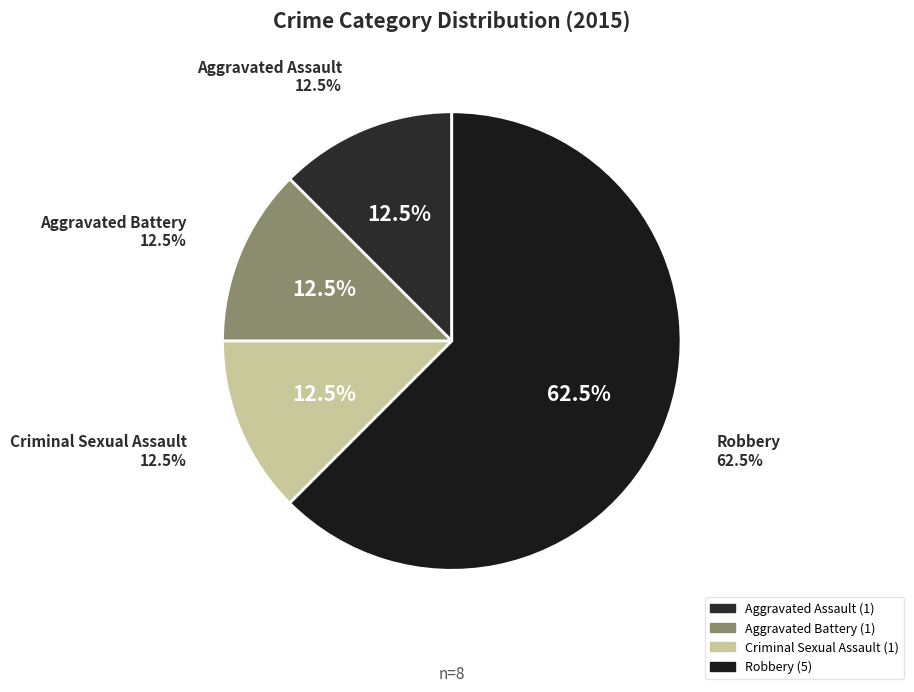

What is the smallest slice in the pie chart?

Aggravated Assault